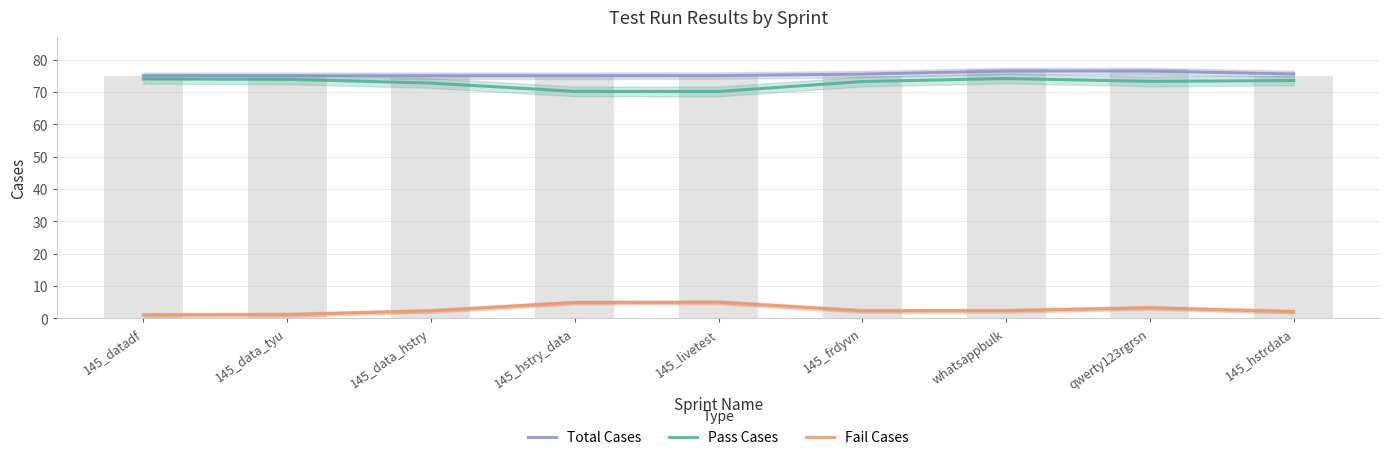

What is the difference between the maximum and minimum values in the Total Cases series?

1.5